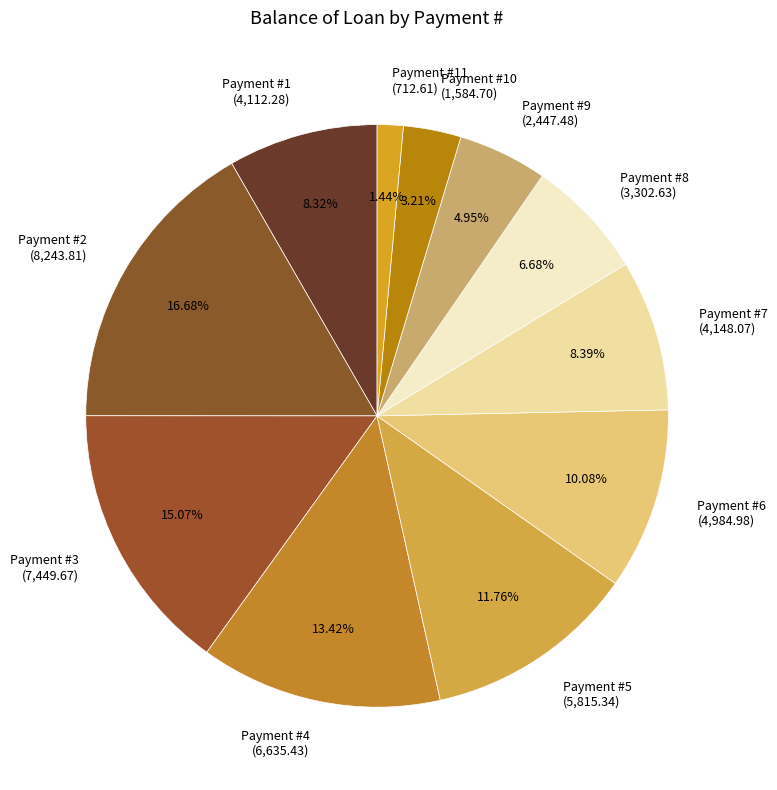

Does Payment #1 (4,112.28) represent more than half of the total?

No